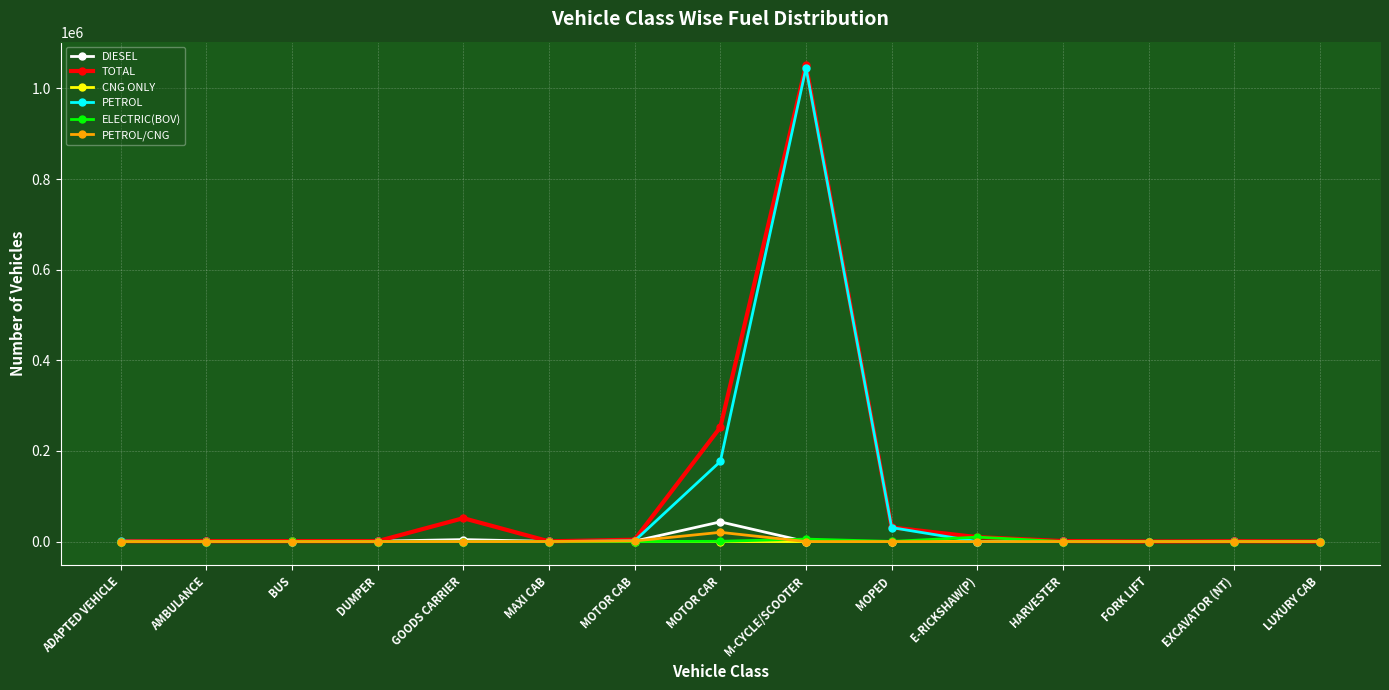

At which category is the sum across all series the highest?

M-CYCLE/SCOOTER